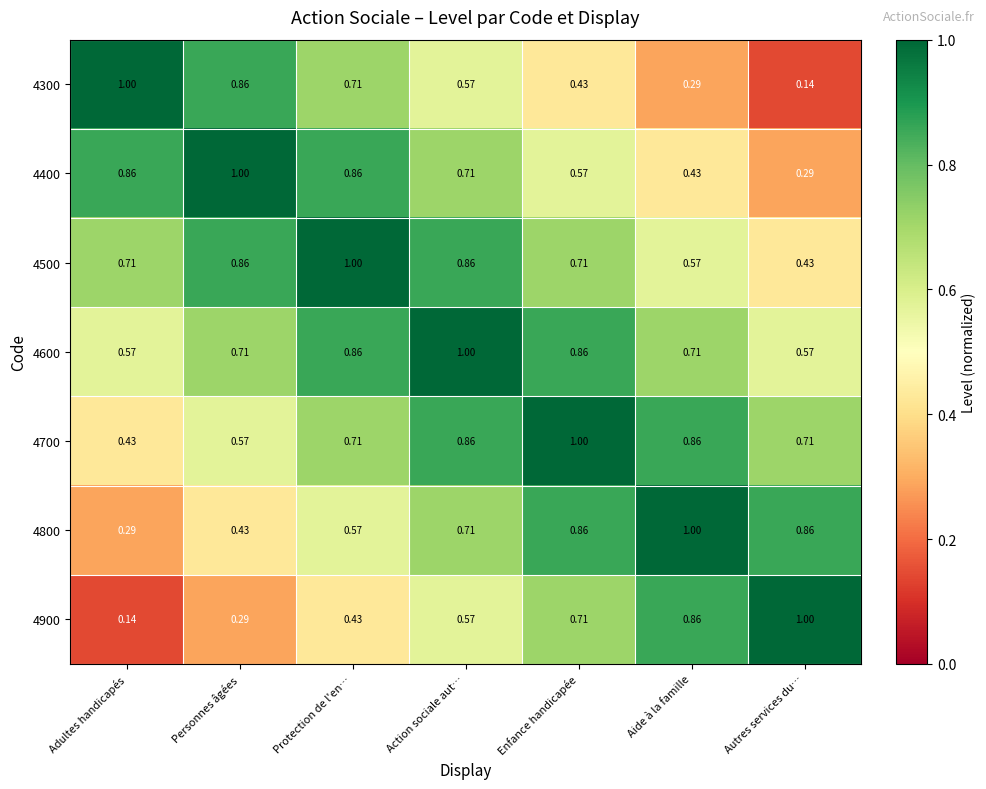

At which label does 4600 reach its peak?

Action sociale aut…